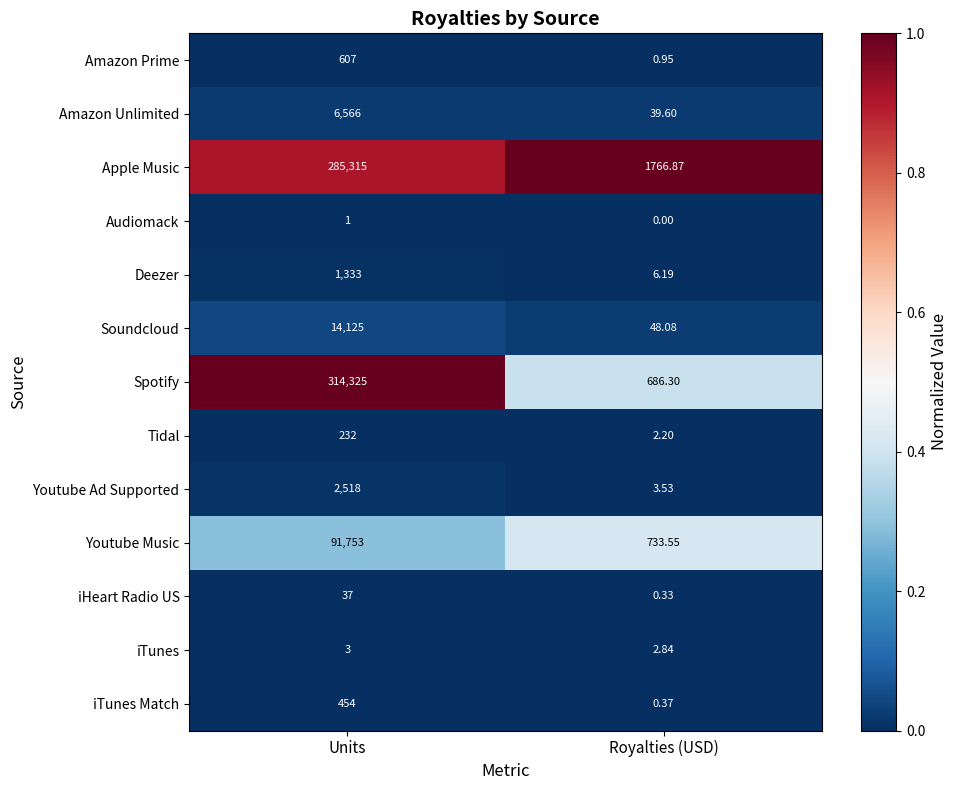

Which label corresponds to the smallest value in the chart?

Royalties (USD)